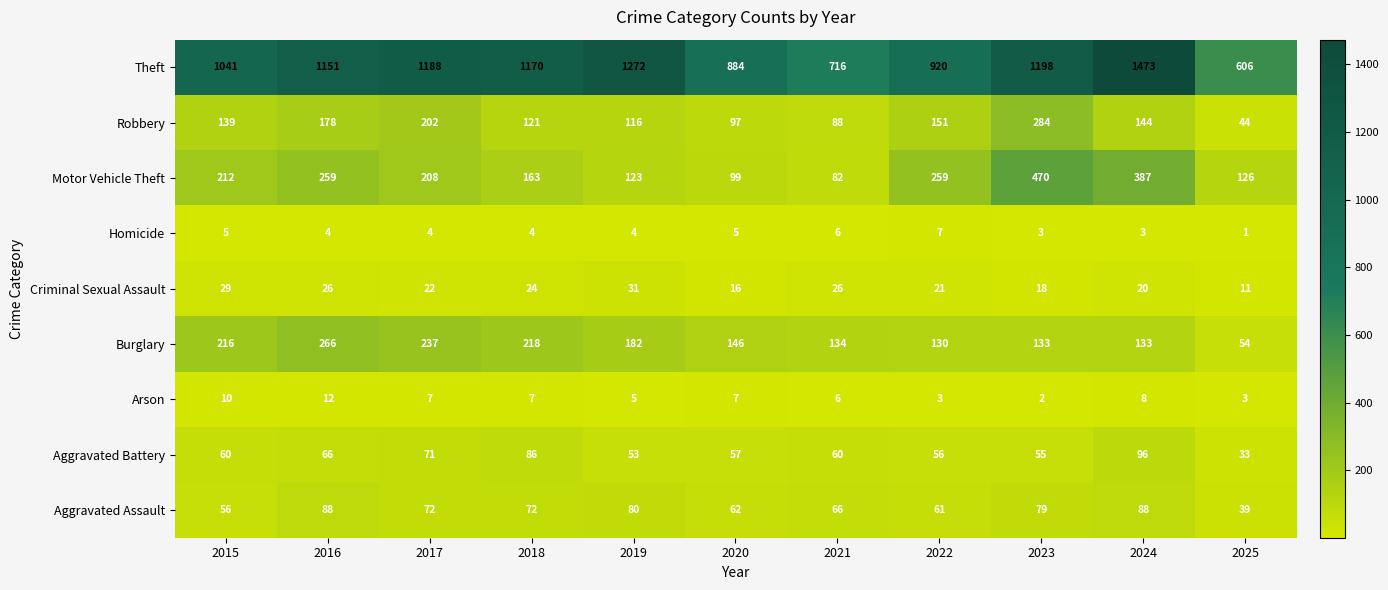

At how many categories does at least one series exceed 192?

11